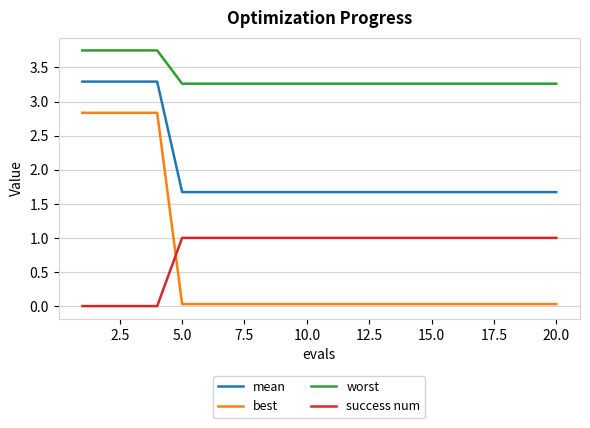

Which series has the largest range (max minus min)?

best